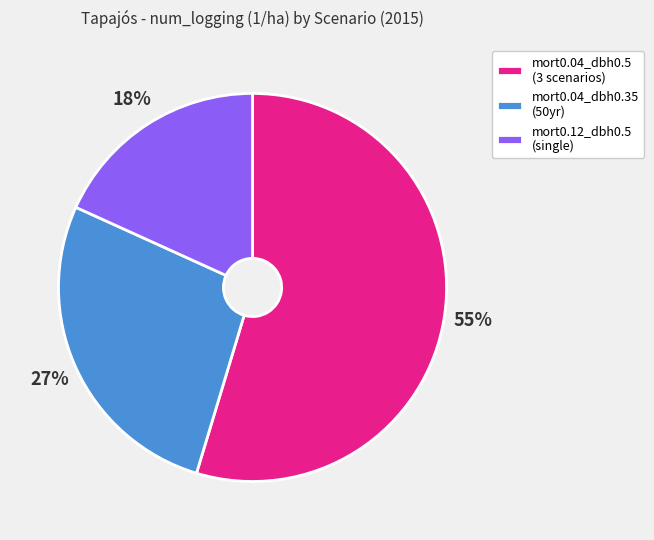

Which category accounts for the majority?

mort0.04_dbh0.5 (3 scenarios)